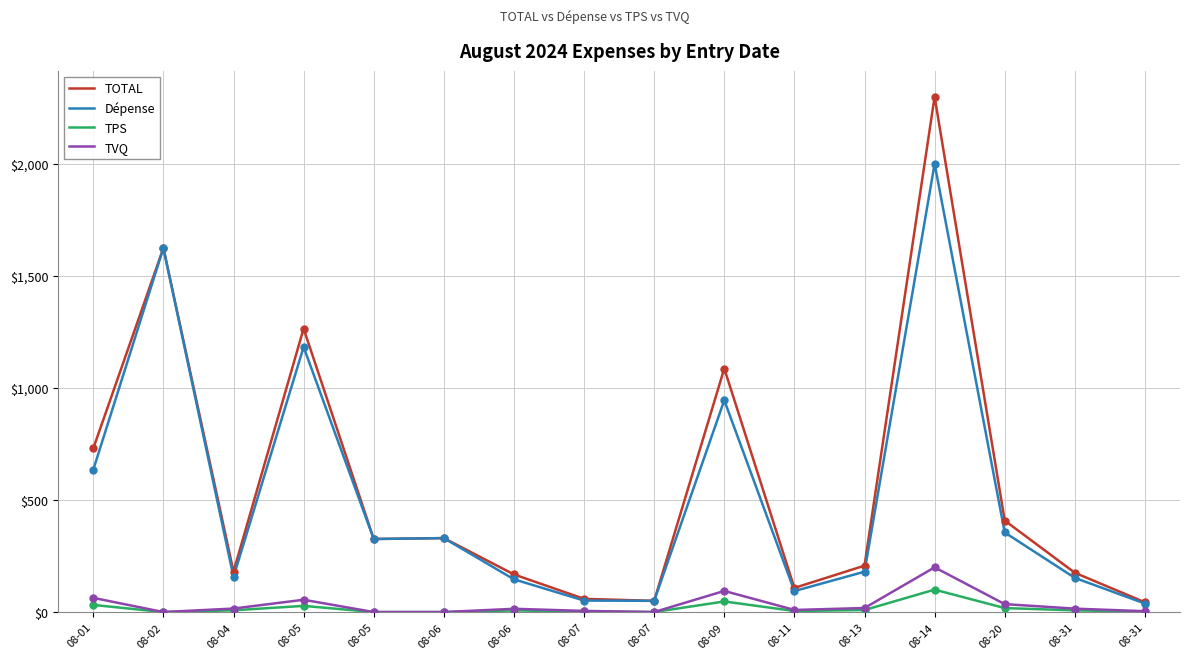

What are all the series names shown in the legend?

TOTAL, Dépense, TPS, TVQ